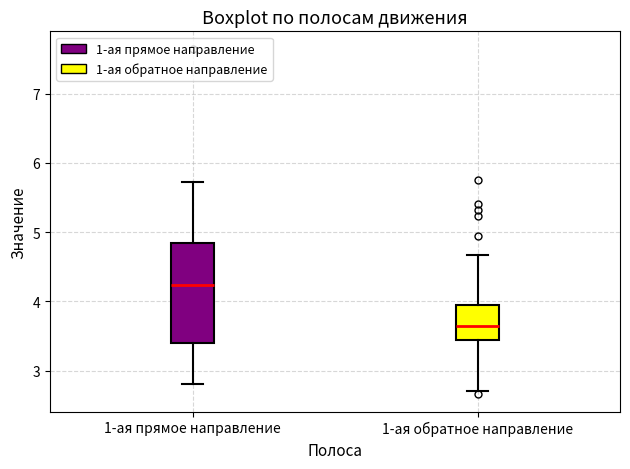

Which box's median line is the highest?

1-ая прямое направление